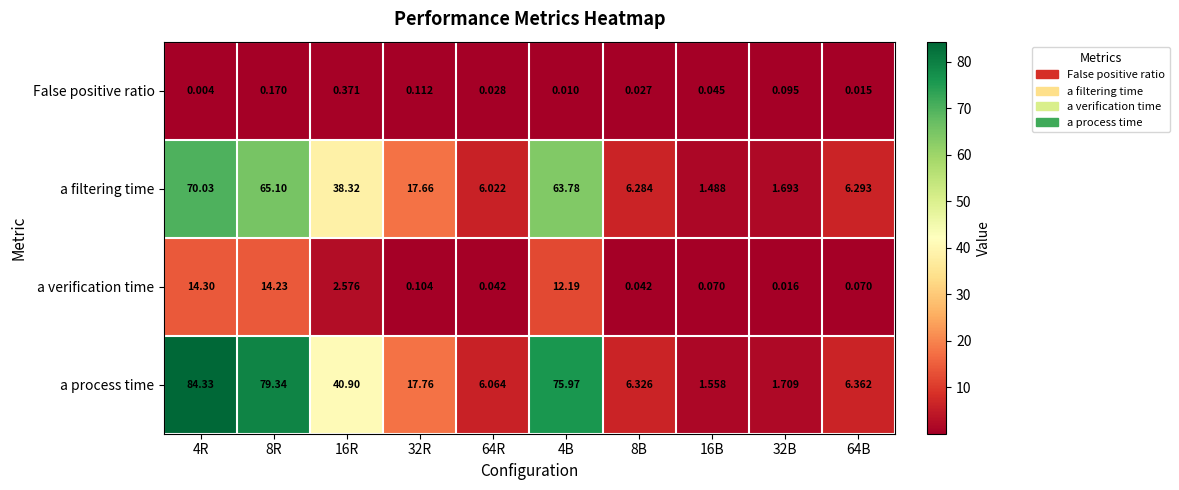

List the series in order of their peak value, lowest first.

False positive ratio, a verification time, a filtering time, a process time